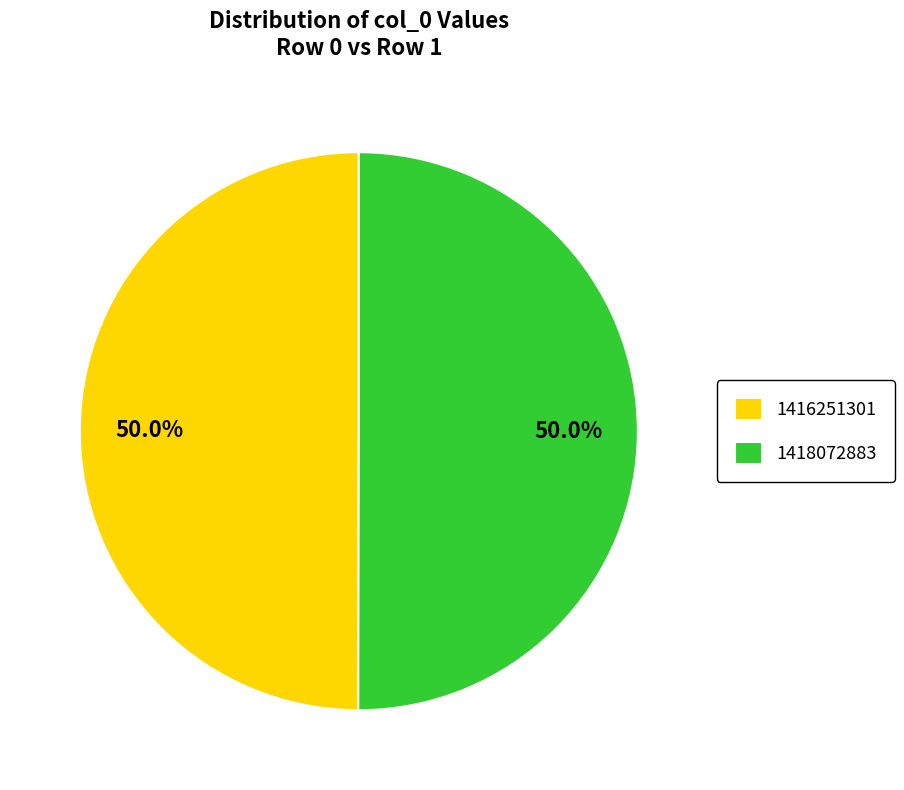

What percentage do 1416251301 and 1418072883 together represent?

100.0%